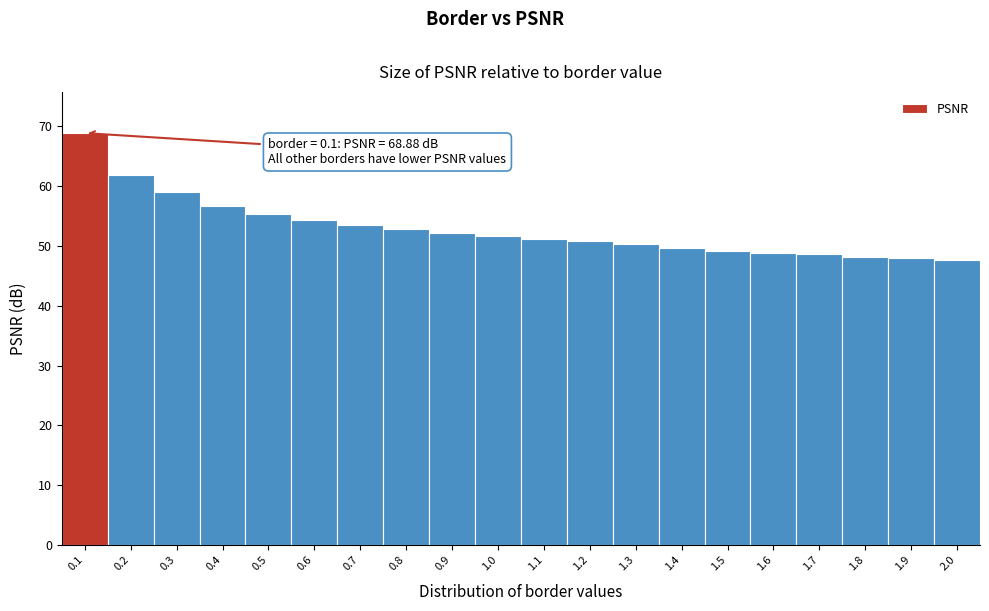

Over which range of the x-axis is the bar tallest?

0.05 to 0.15